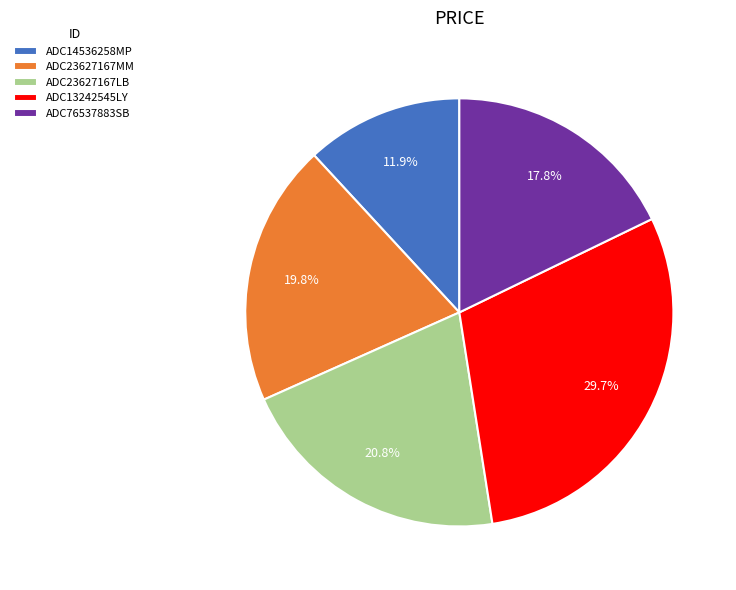

Is it true that ADC14536258MP is 12% of the pie?

True